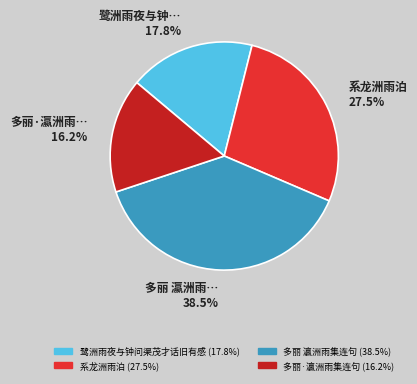

To the nearest percent, what is the average slice percentage?

25%